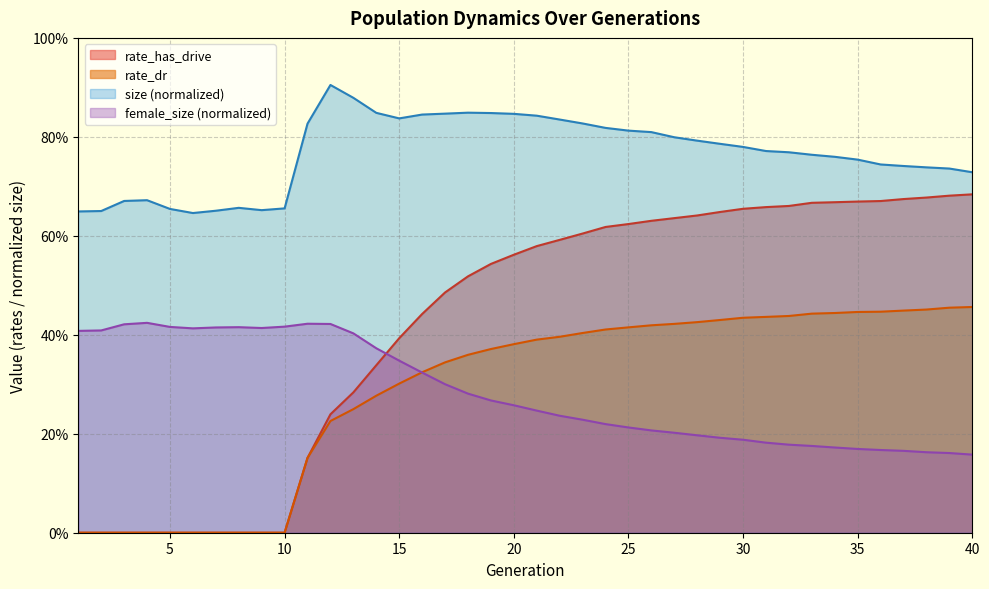

What are all the series names shown in the legend?

rate_has_drive, rate_dr, size (normalized), female_size (normalized)